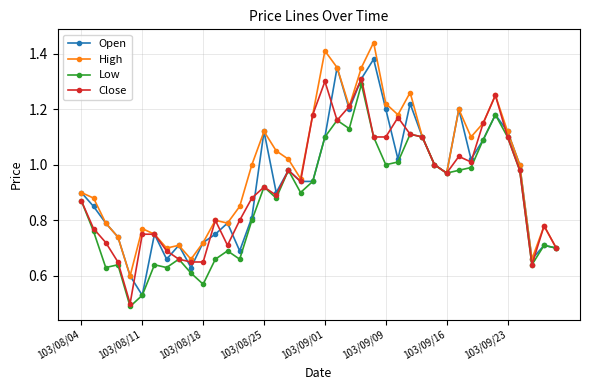

True or false: Open has more than 0 interior local peaks.

True